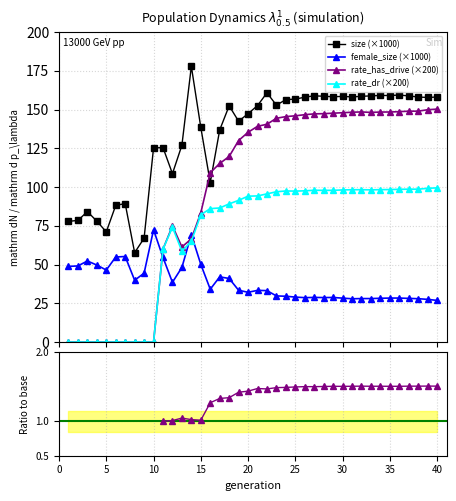

At how many categories does at least one series exceed 23?

40